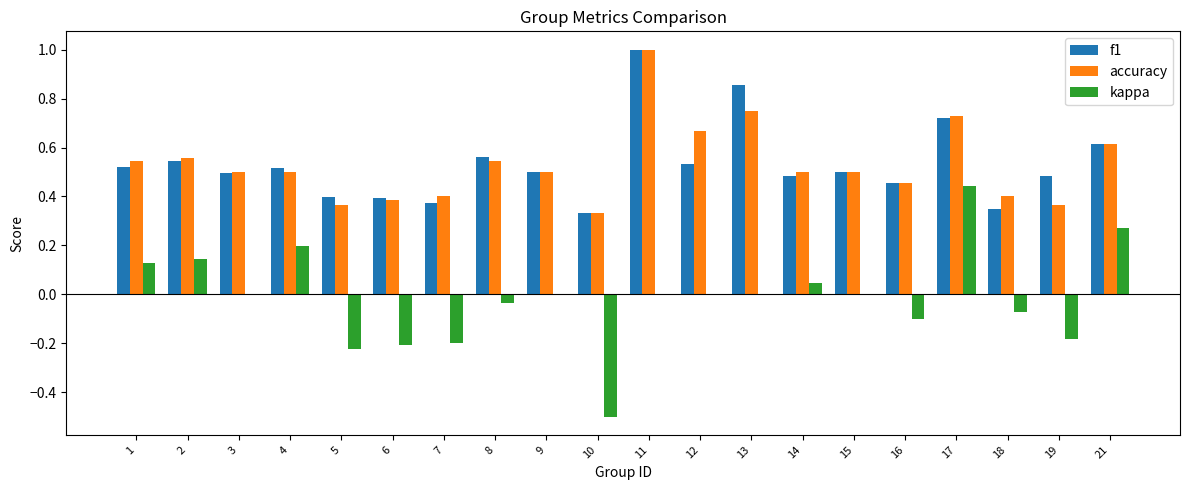

What is the maximum value shown in the chart?

1.0